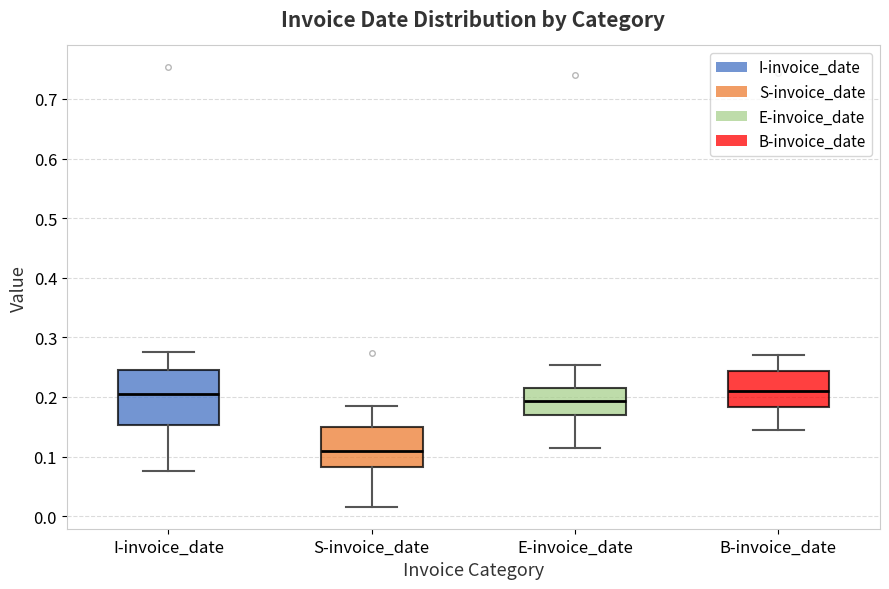

Where does the lower whisker of the box for E-invoice_date end on the y-axis? The values are not printed on the chart, so give them approximately, as read against the axis.

0.11